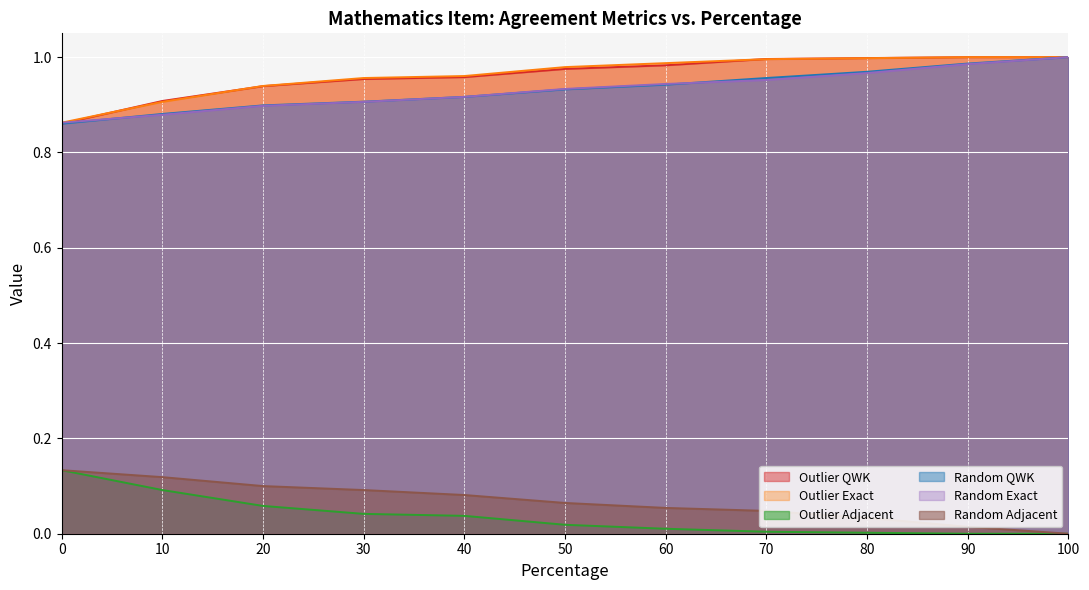

True or false: Random Exact has a value of 0.3 at 0.

False